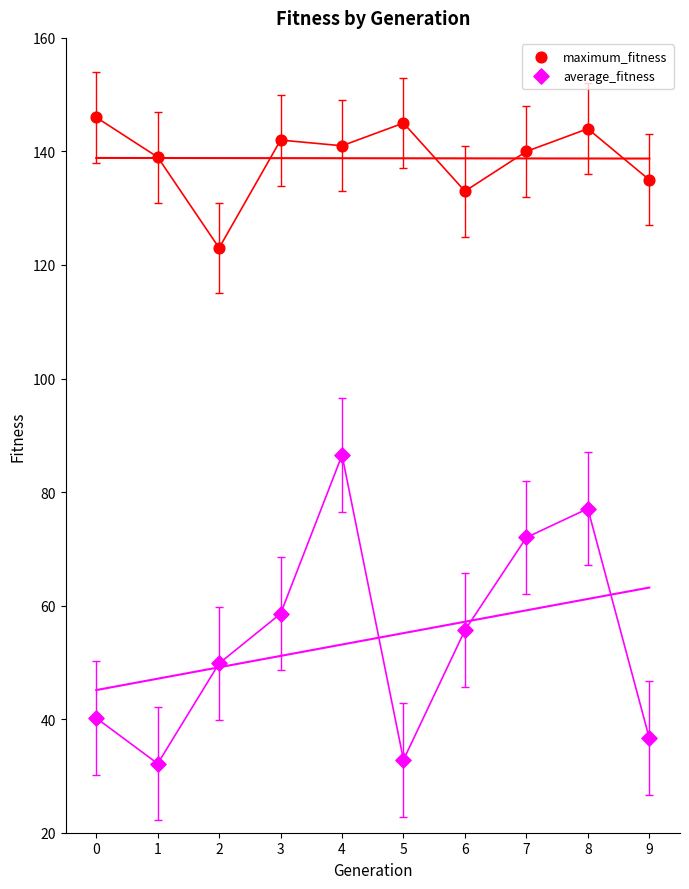

Which series reaches the maximum Y coordinate?

maximum_fitness